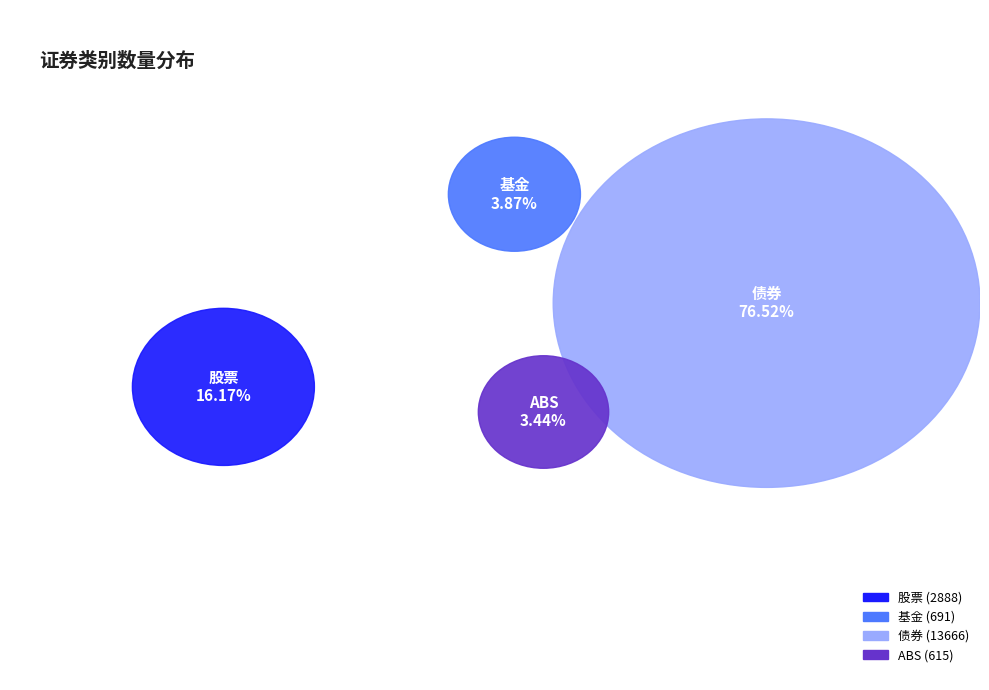

What is the total percentage of 基金 and ABS?

7.3%